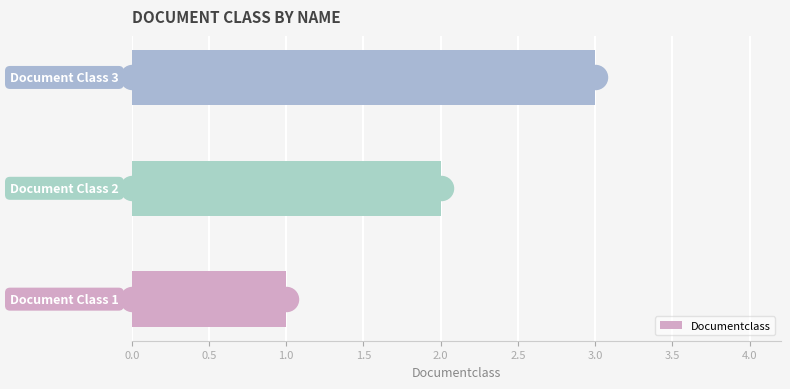

How many Documentclass values are between 1 and 3?

3